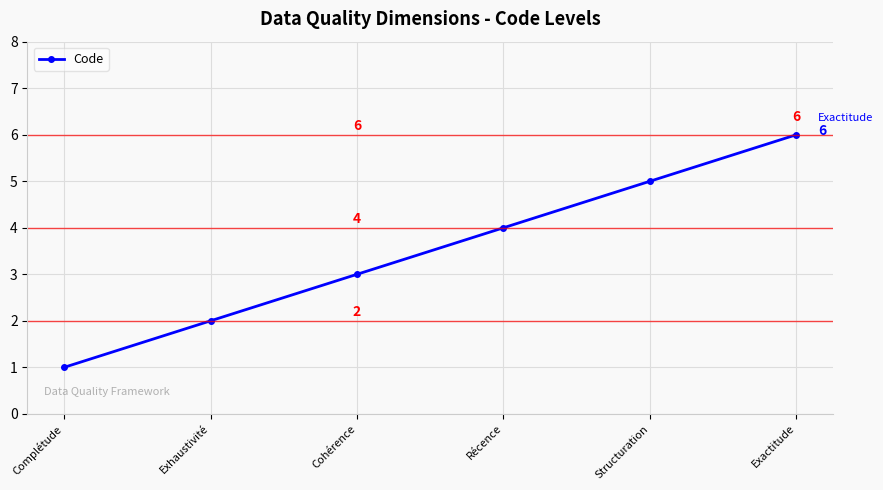

Count the values in the range 2 to 5.

4